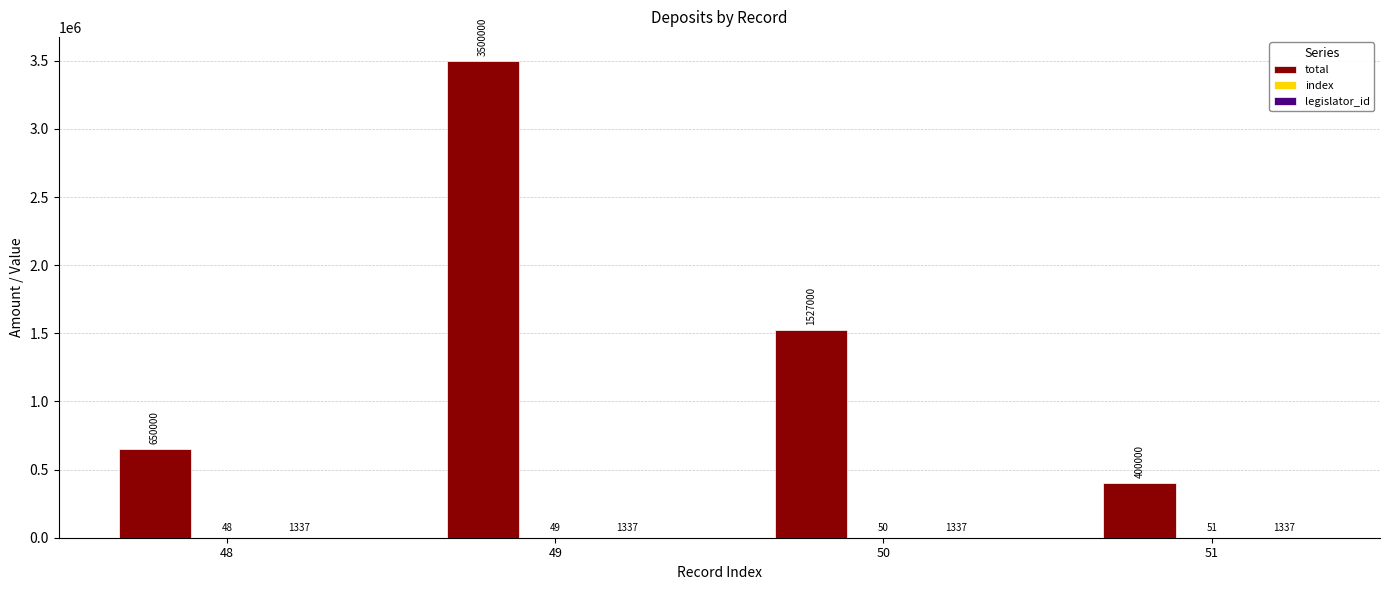

What is the total value across all series at 51?

401388